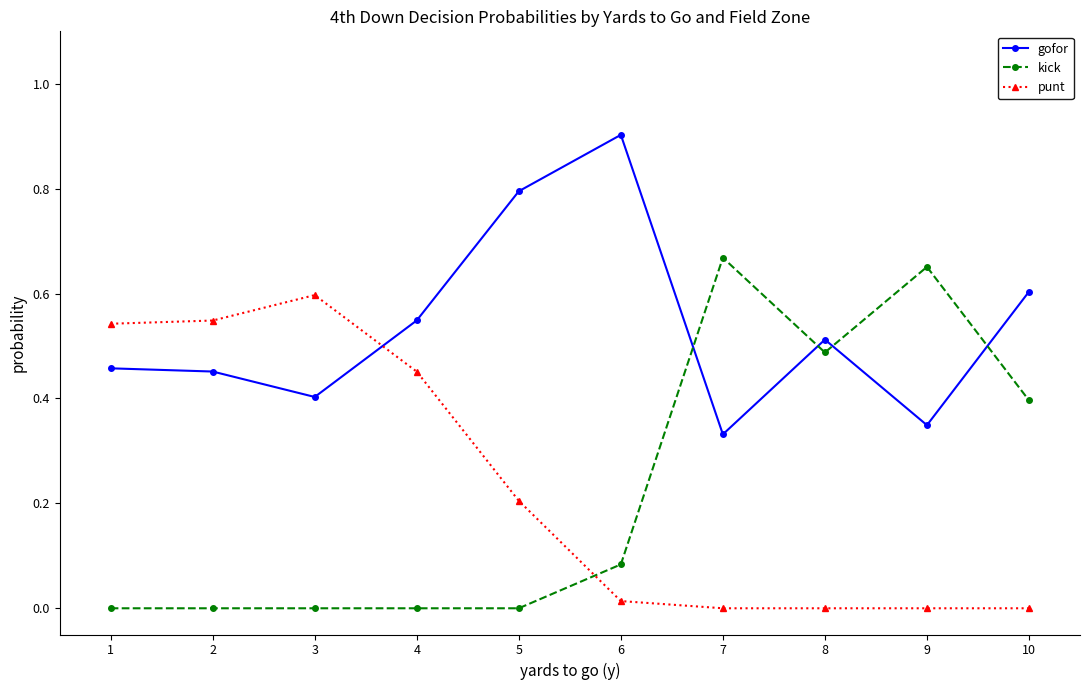

True or false: kick and gofor cross at least once.

True